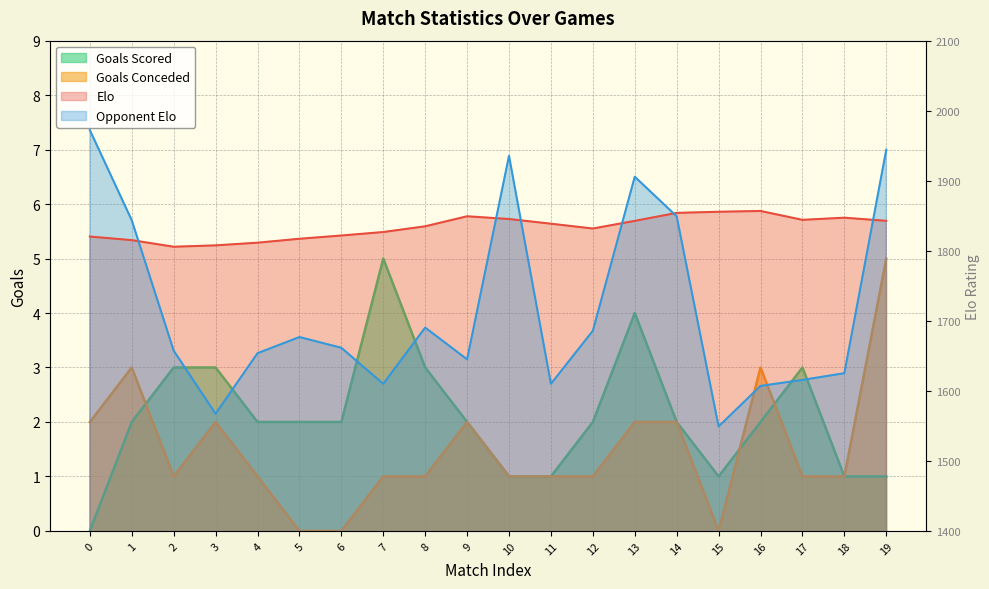

Reading left to right, transcribe all the data shown in this chart.

Elo: 1820.3	1815.2	1805.7	1807.7	1811.5	1817.1	1821.8	1826.8	1834.9	1849.2	1845.3	1838.6	1831.7	1842.7	1854.1	1855.7	1856.8	1844.1	1847.2	1842.7
Opponent Elo: 1972.3	1843.6	1657.4	1567.3	1653.7	1676.8	1661.4	1610.0	1690.3	1645.0	1935.6	1610.0	1685.8	1905.7	1849.2	1549.2	1607.0	1615.6	1625.2	1944.3
Goals Scored: 0.0	2.0	3.0	3.0	2.0	2.0	2.0	5.0	3.0	2.0	1.0	1.0	2.0	4.0	2.0	1.0	2.0	3.0	1.0	1.0
Goals Conceded: 2.0	3.0	1.0	2.0	1.0	0.0	0.0	1.0	1.0	2.0	1.0	1.0	1.0	2.0	2.0	0.0	3.0	1.0	1.0	5.0